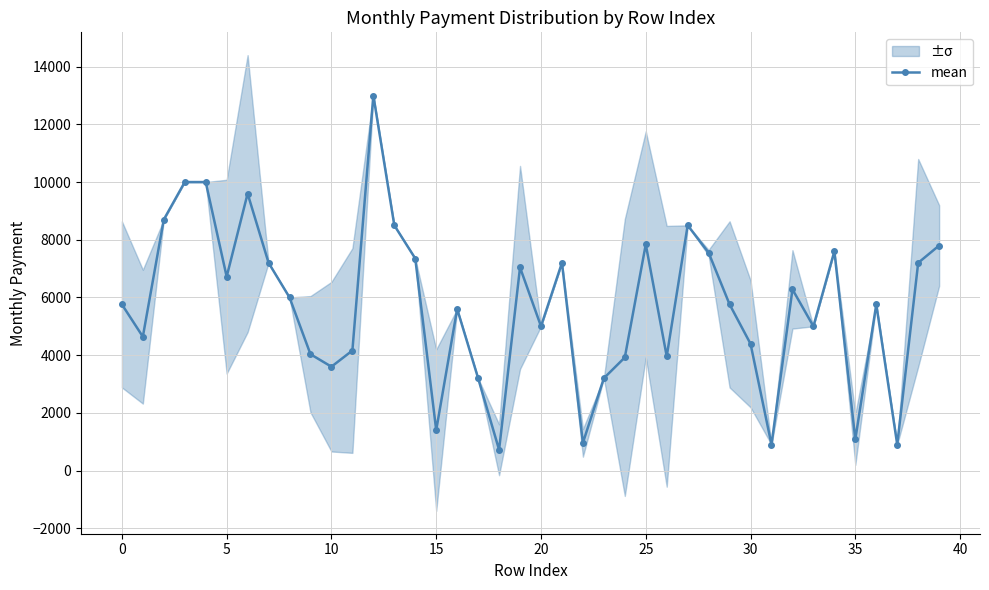

Reading left to right, what are all the values shown in this chart?

5760	4640	8700	10000	10000	6720	9600	7200	6000	4032	3600	4160	13000	8500	7350	1400	5600	3200	720	7040	5000	7200	960	3200	3920	7840	3960	8500	7550	5760	4392	900	6280	5000	7600	1080	5760	900	7200	7800